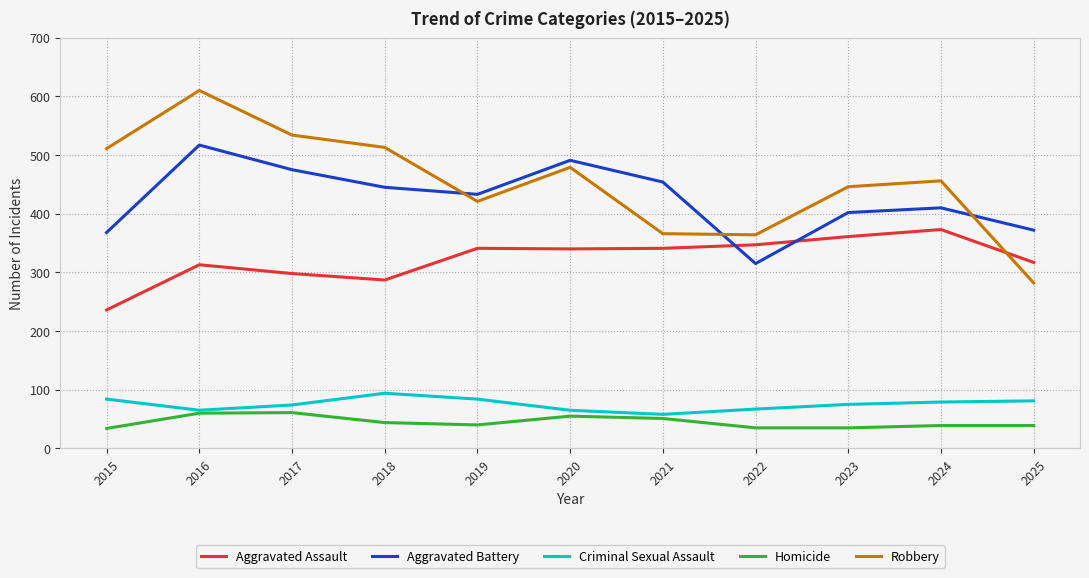

The value of Aggravated Assault at 2024 is 373. True or false?

True